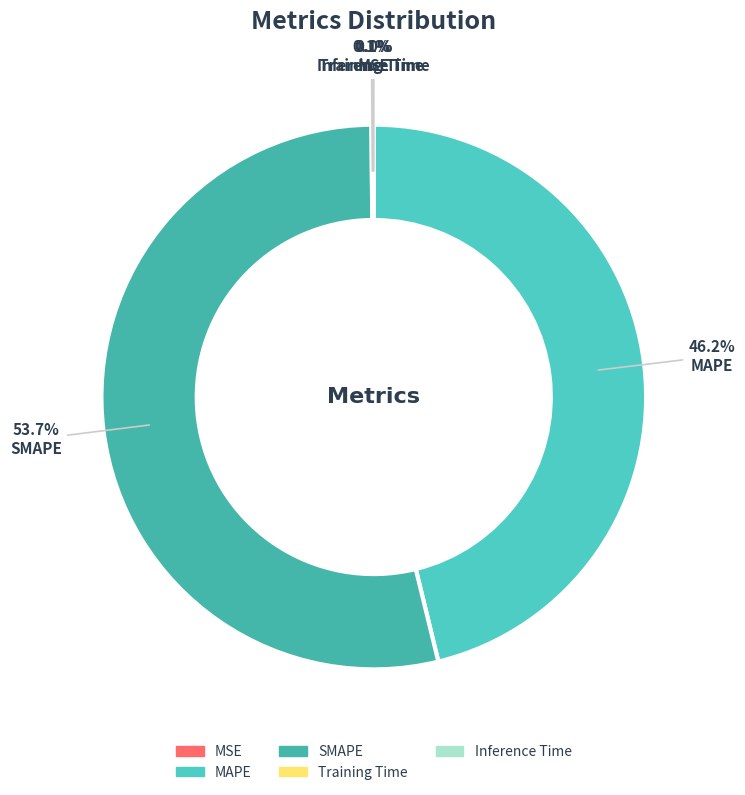

Rank the categories by value from highest to lowest.

SMAPE, MAPE, Inference Time, Training Time, MSE